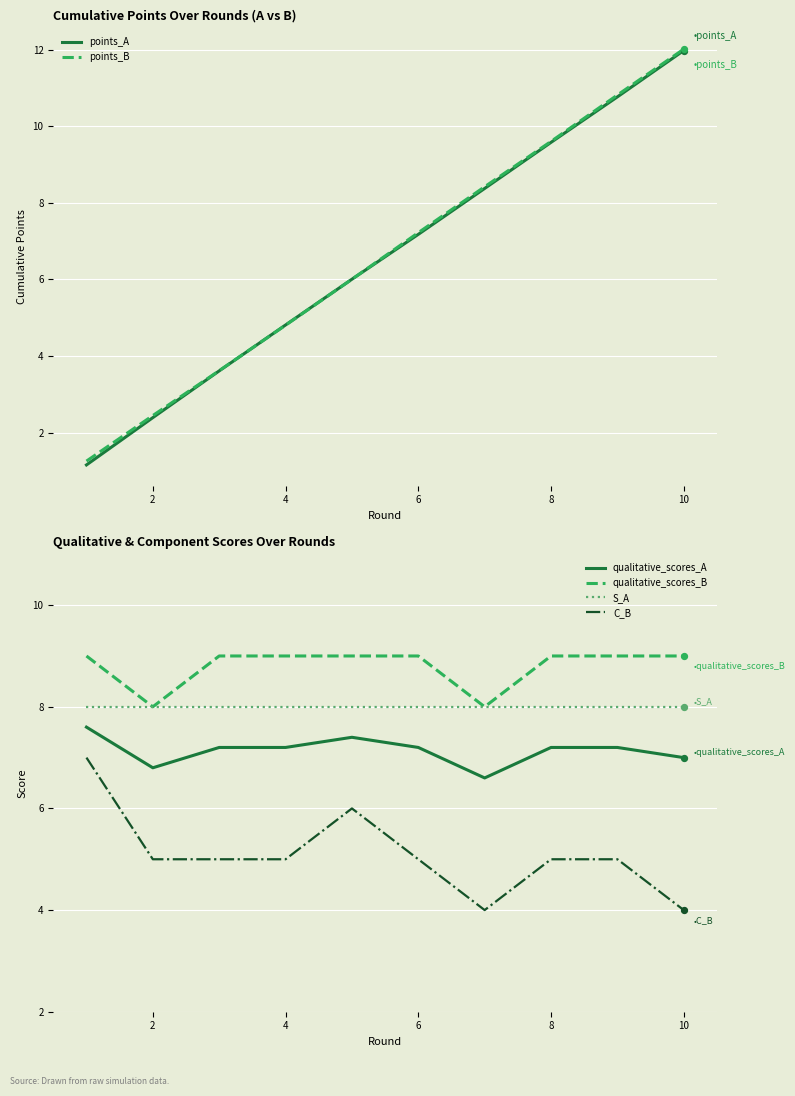

At how many categories does at least one series exceed 11?

1